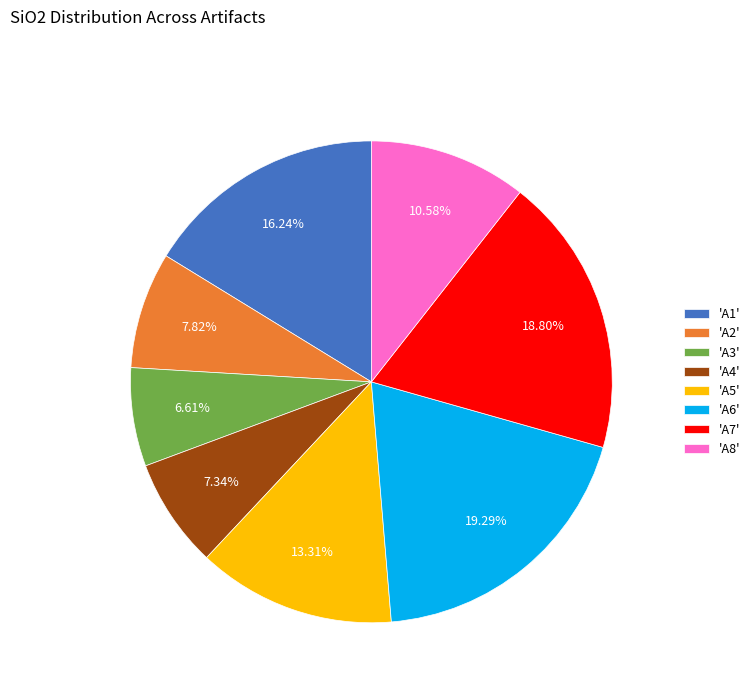

Which has a higher value, 'A5' or 'A8'?

'A5'